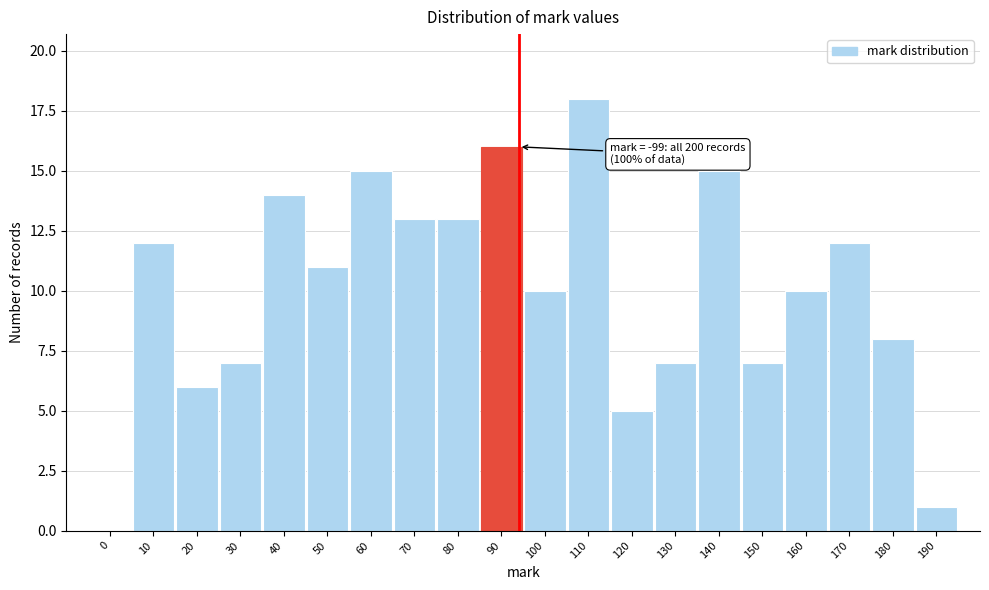

Reading left to right, what are all the values shown in this chart?

0=0	10=12	20=6	30=7	40=14	50=11	60=15	70=13	80=13	90=16	100=10	110=18	120=5	130=7	140=15	150=7	160=10	170=12	180=8	190=1